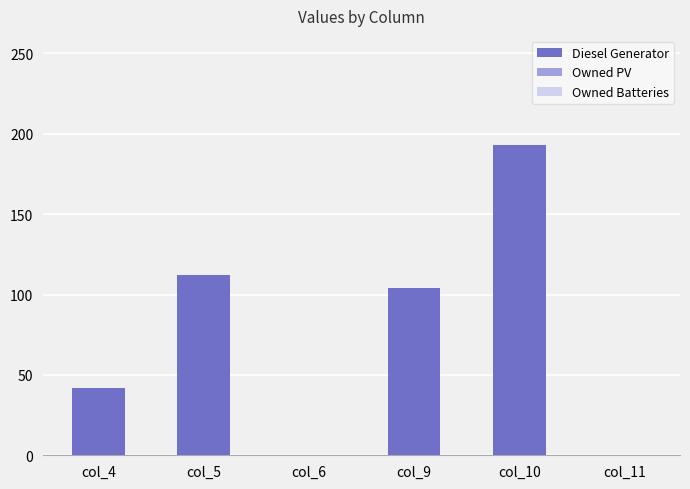

What is the greatest value displayed?

193